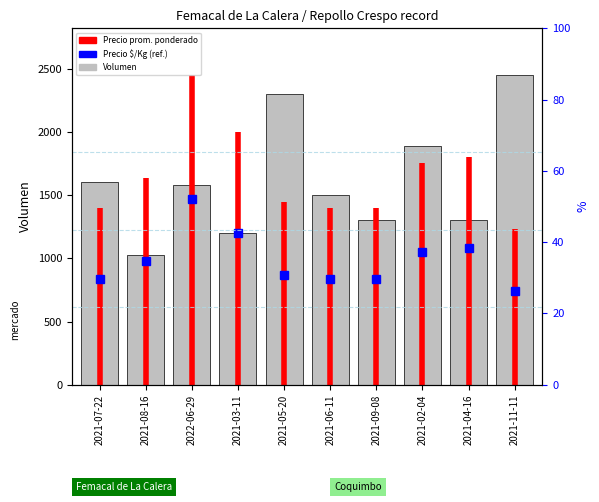

The value at 2021-09-08 is 1300. True or false?

True